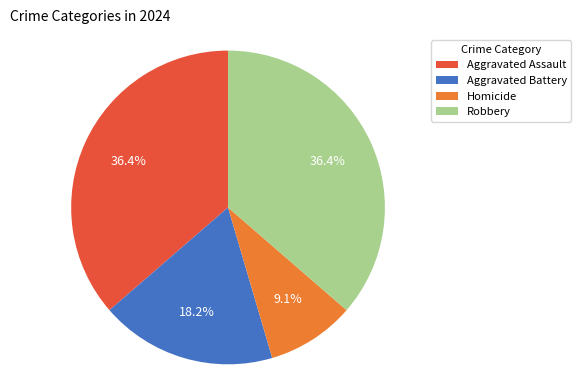

Between Aggravated Battery and Aggravated Assault, which is larger?

Aggravated Assault